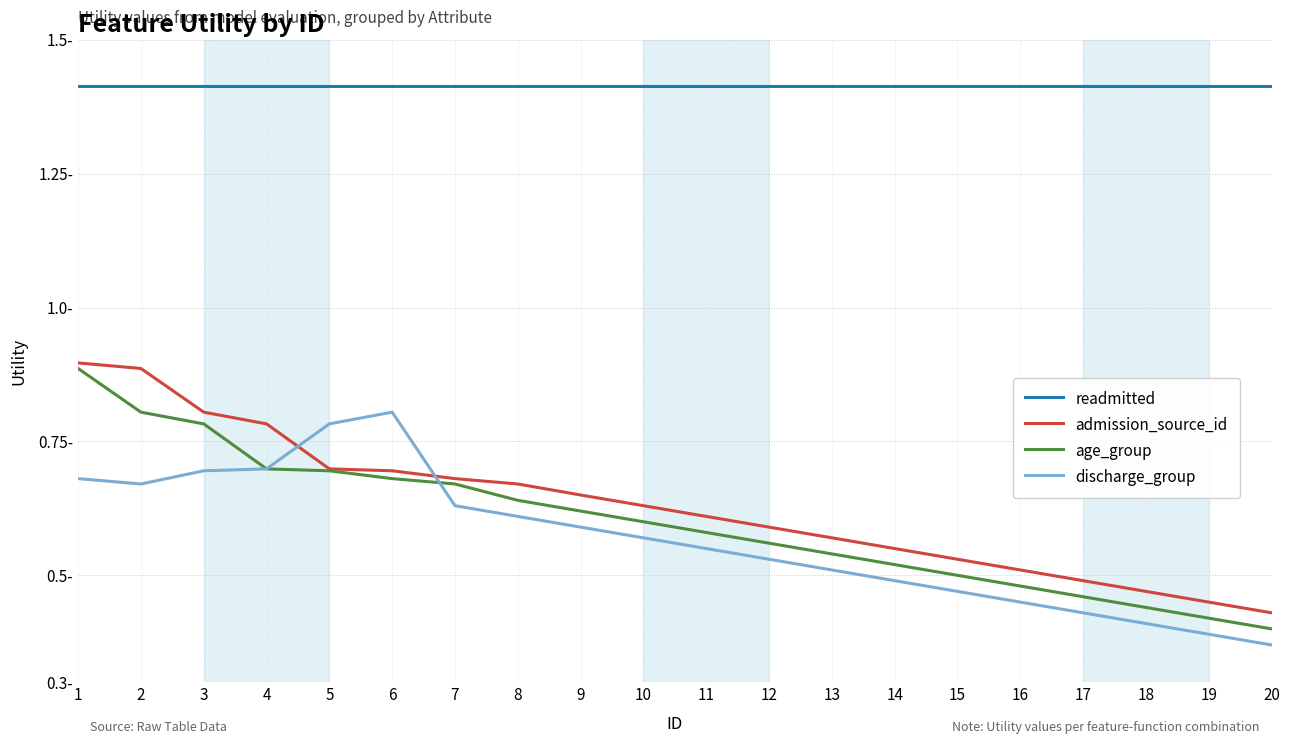

What are all the series names shown in the legend?

readmitted, admission_source_id, age_group, discharge_group